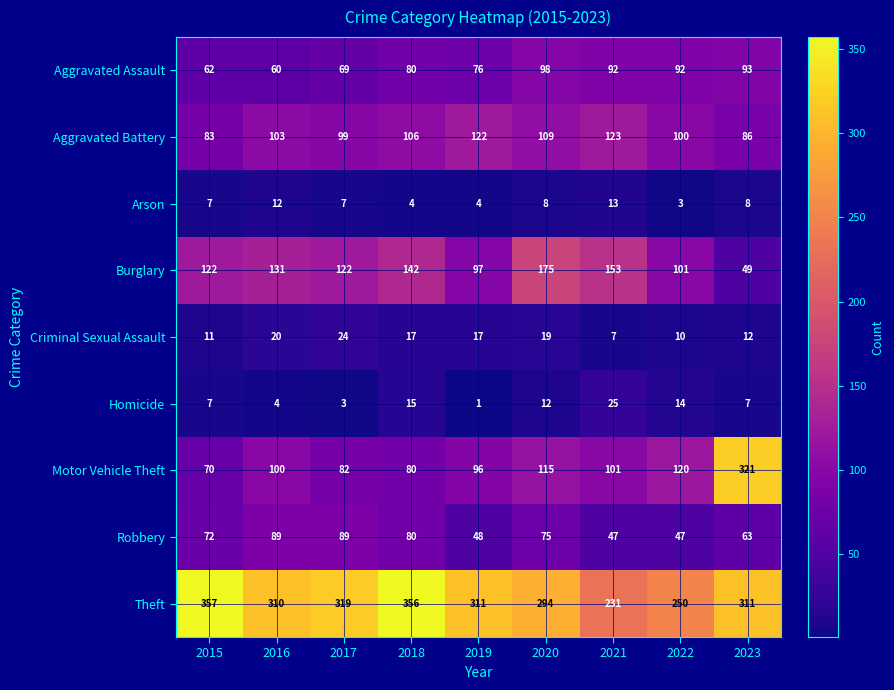

At 2023, list the series in order from smallest to largest.

Homicide, Arson, Criminal Sexual Assault, Burglary, Robbery, Aggravated Battery, Aggravated Assault, Theft, Motor Vehicle Theft